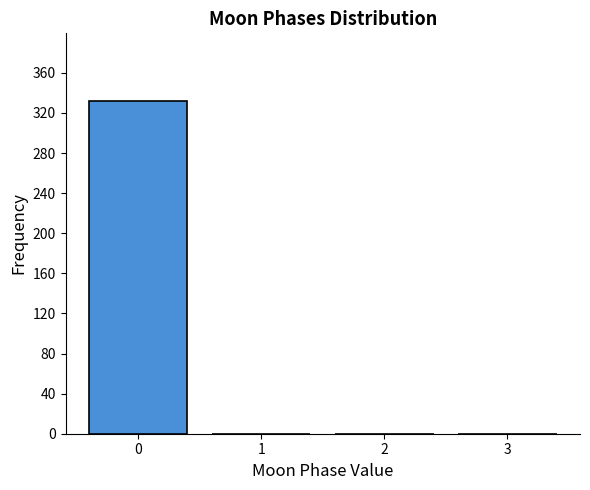

Reading left to right, transcribe all the data shown in this chart.

0=332	1=0	2=0	3=0